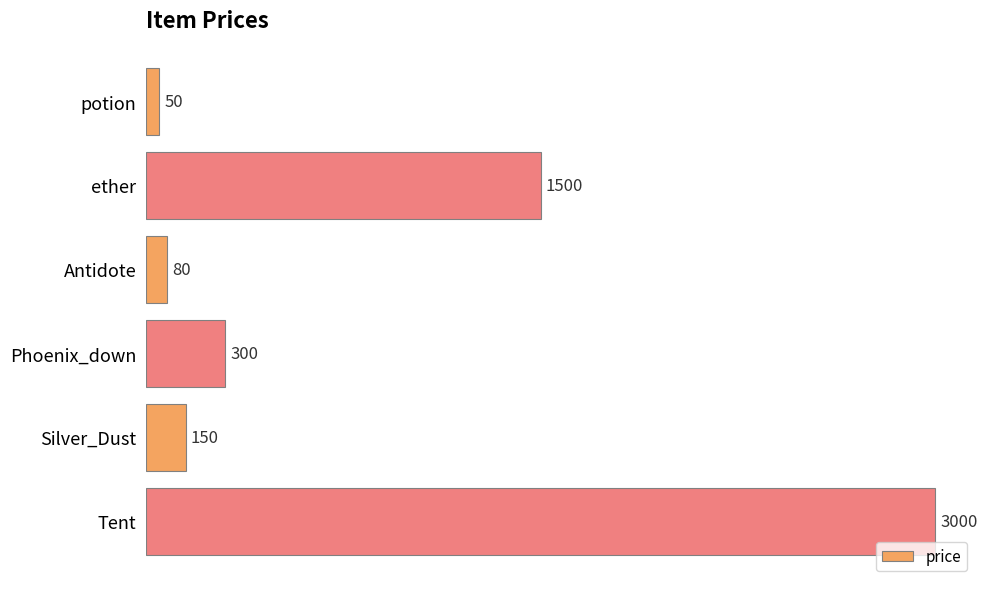

True or false: the data shows 4581 at Tent.

False